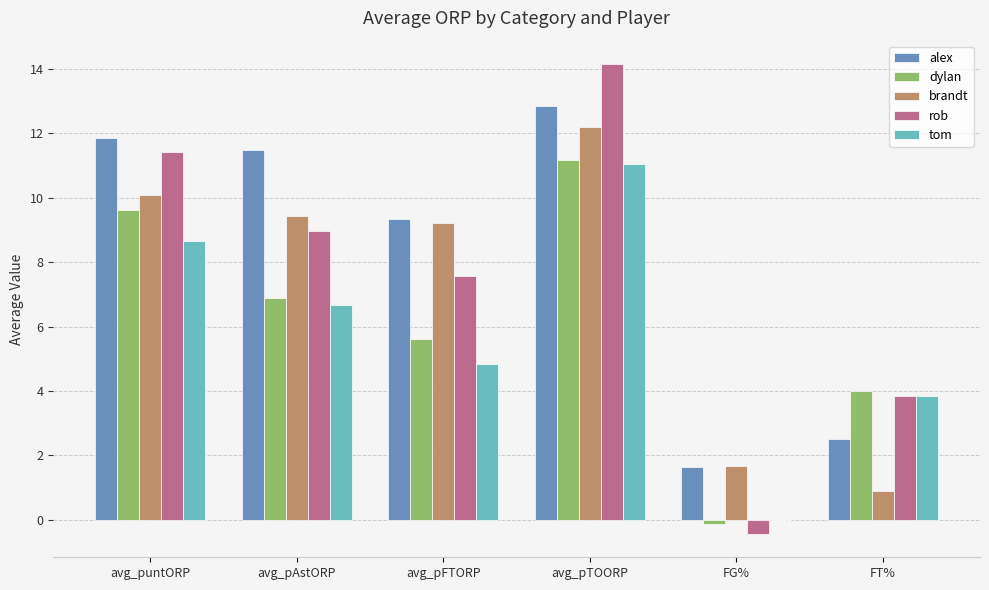

True or false: tom has a value of 3.7 at avg_puntORP.

False